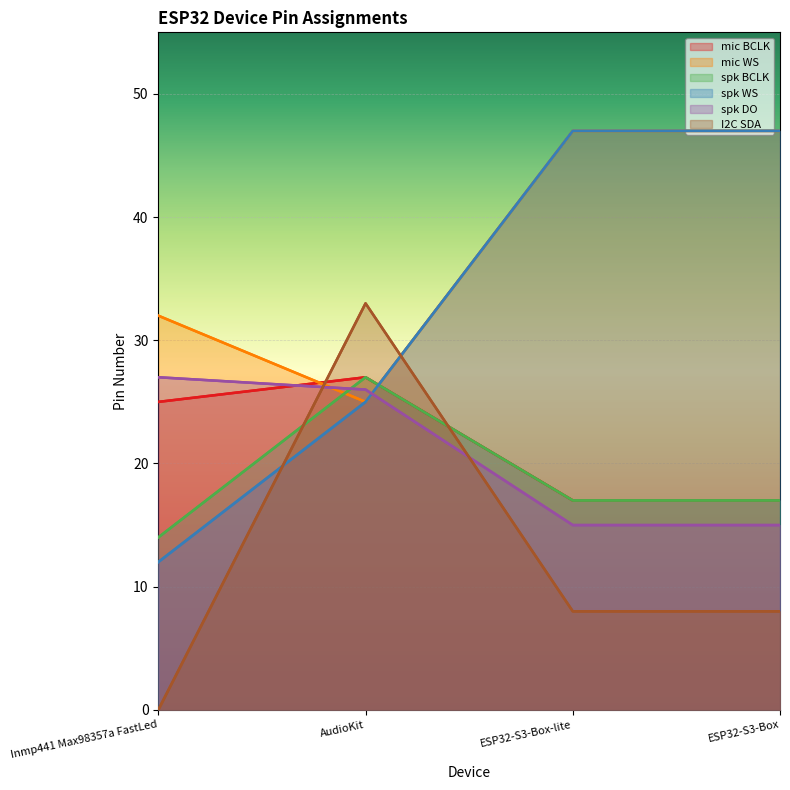

True or false: spk DO and spk WS cross at least once.

True